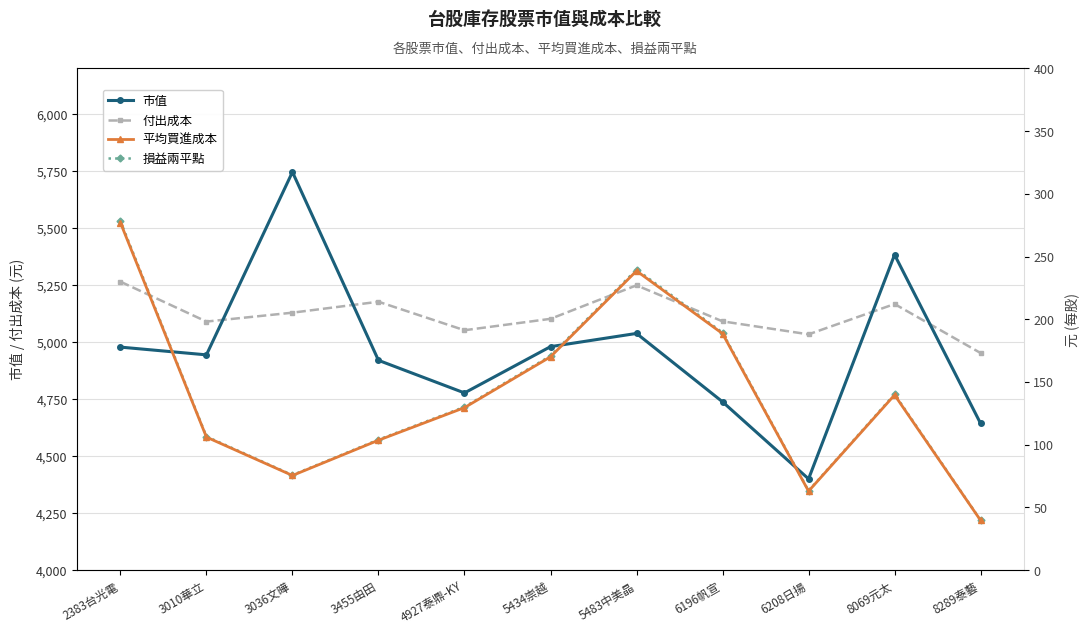

Reading right to left, what are all the values shown in this chart?

市值: 4643.0	5383.0	4400.0	4738.0	5038.0	4980.0	4777.0	4920.0	5746.0	4944.0	4978.0
付出成本: 4952.0	5167.0	5034.0	5091.0	5249.0	5102.0	5052.0	5177.0	5129.0	5090.0	5265.0
平均買進成本: 39.6	139.7	62.9	188.6	238.6	170.1	129.5	103.5	75.4	106.0	277.1
損益兩平點: 39.8	140.3	63.2	189.4	239.7	170.8	130.1	104.0	75.8	106.5	278.3